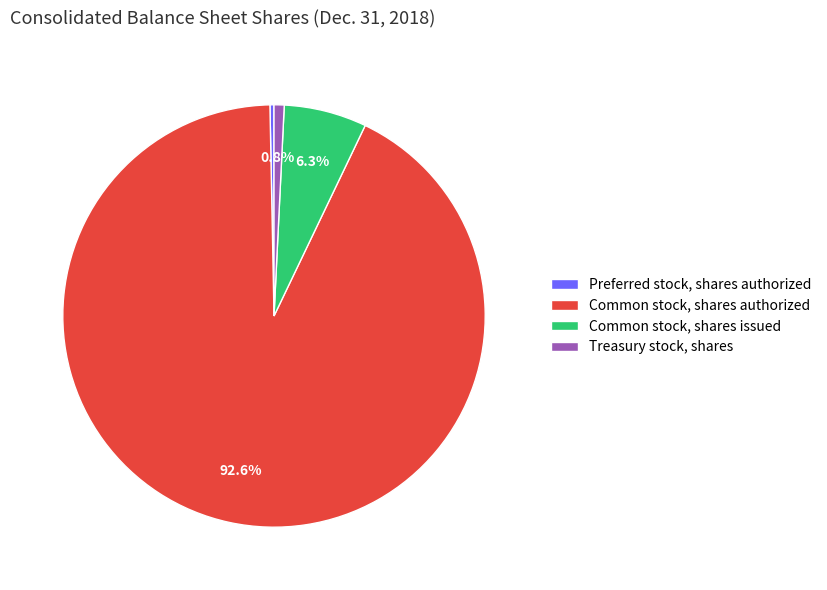

What is the largest slice in the pie chart?

Common stock, shares authorized